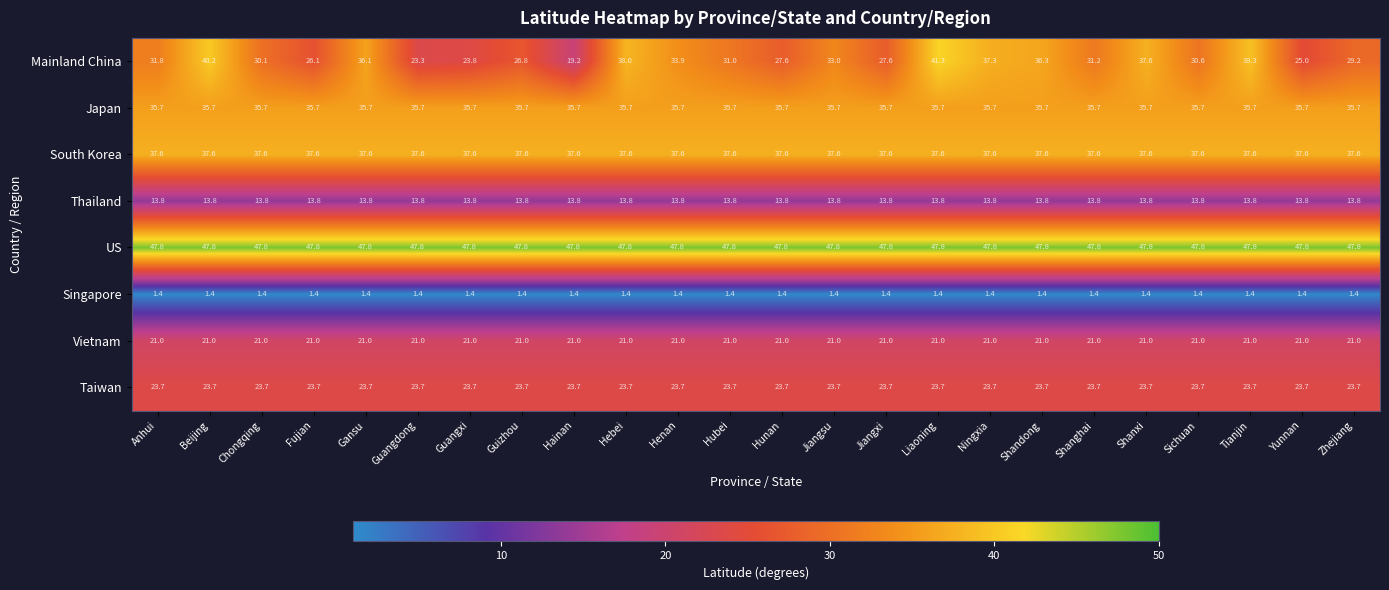

Which series has the widest spread of values?

Mainland China